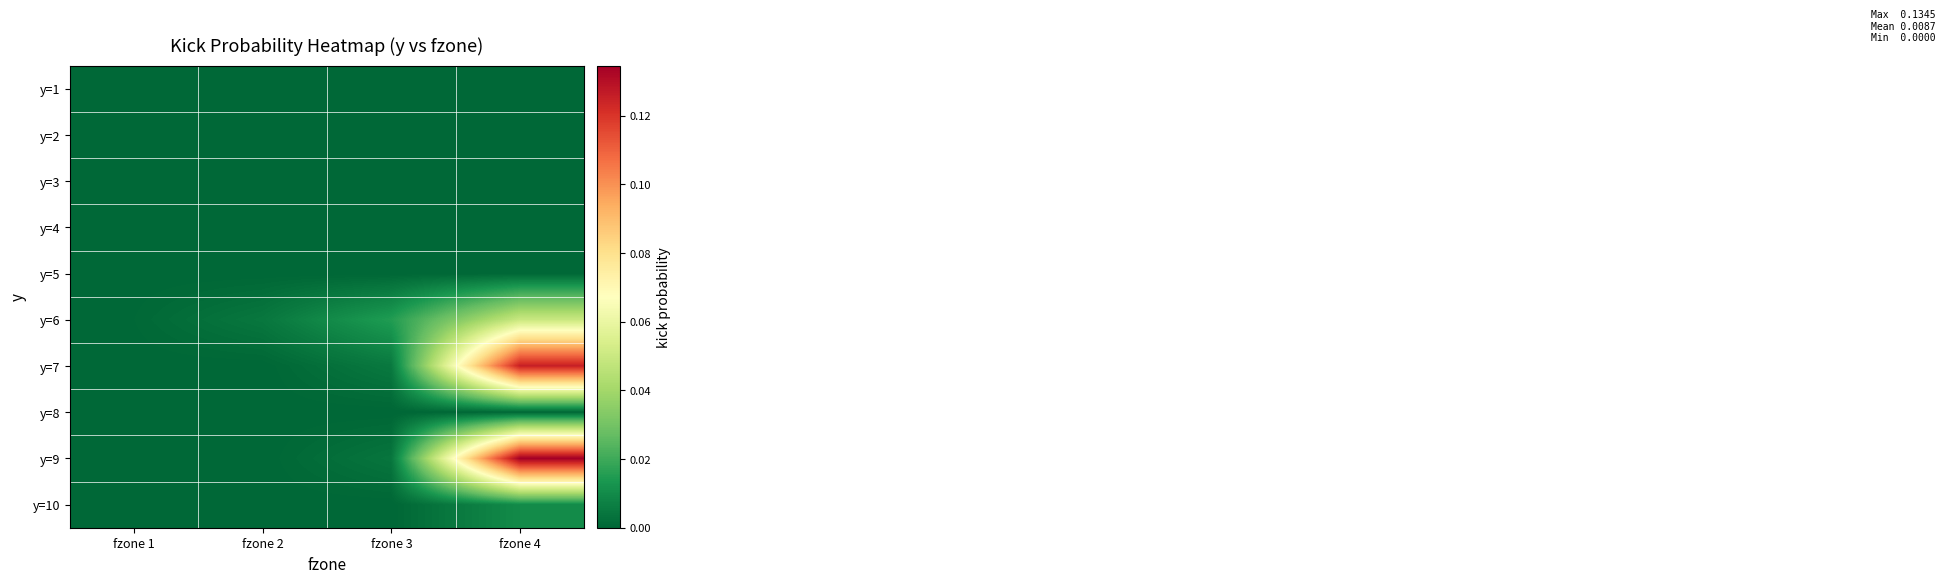

What is the greatest value displayed?

0.1